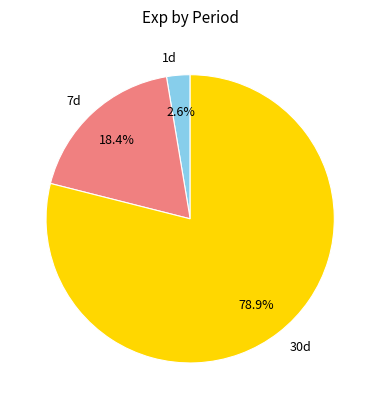

To the nearest percent, what is the combined percentage of 1d and 30d?

82%